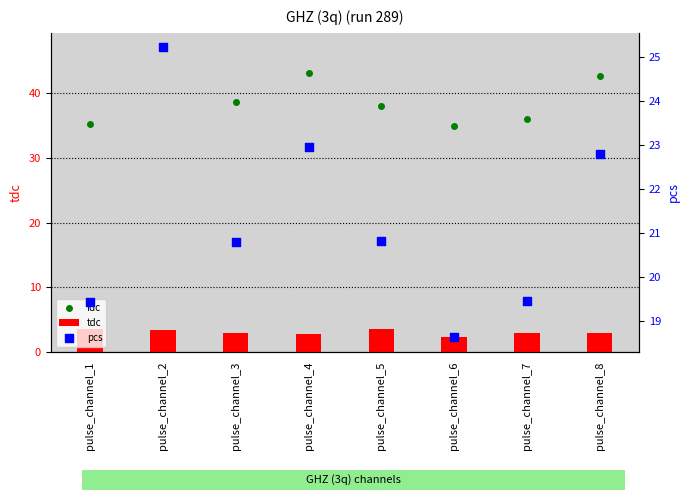

At which category is the sum across all series the highest?

pulse_channel_2